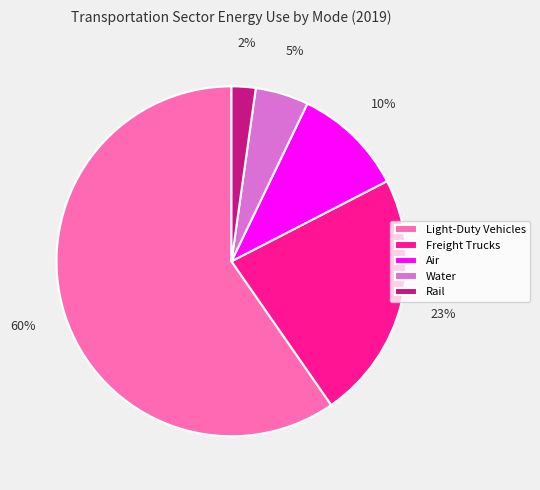

To the nearest percent, what is the average slice percentage?

20%